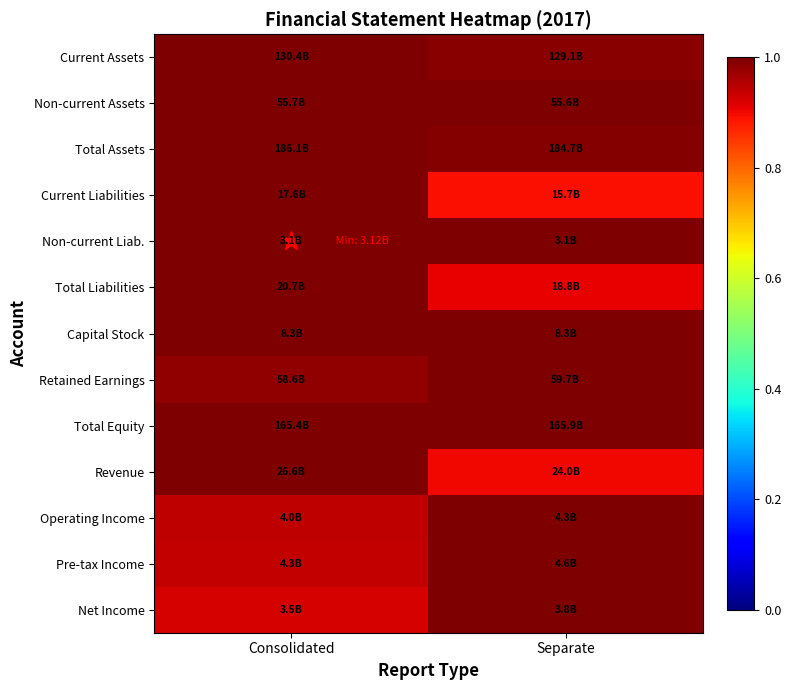

What is the smallest value displayed?

0.9